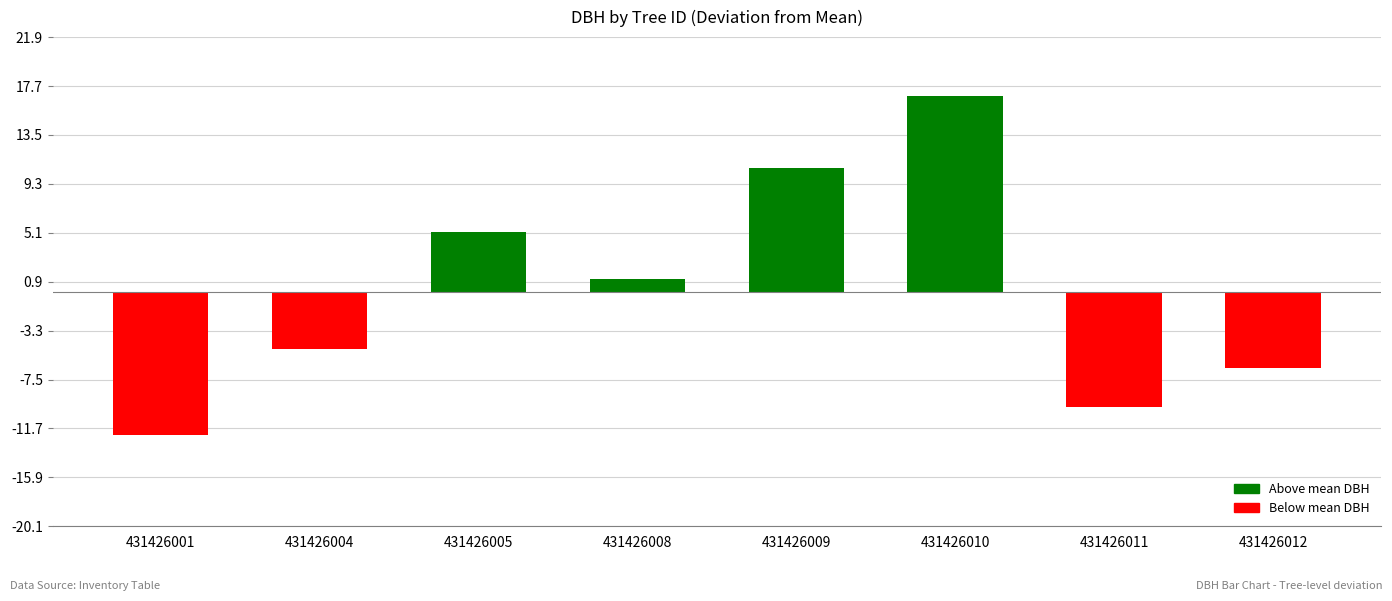

How many bars are there in total?

8